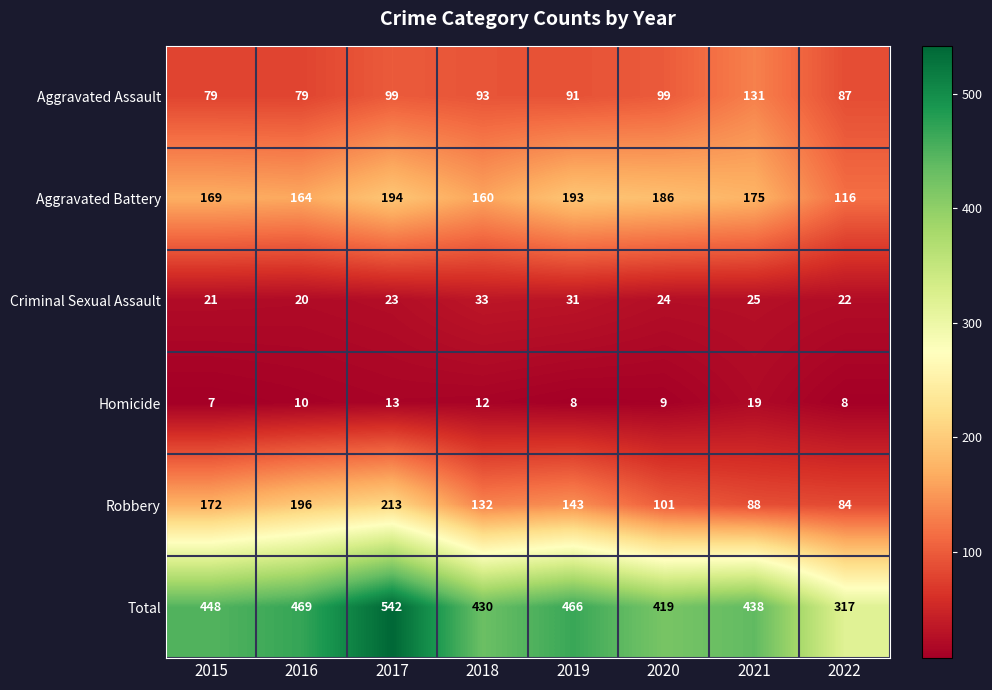

Is it true that Homicide equals 13 at 2017?

True